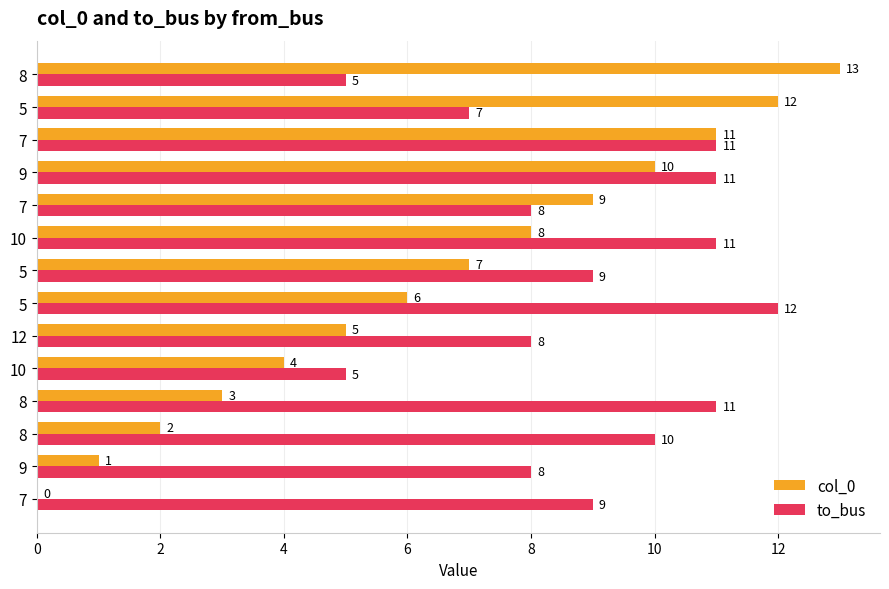

What are all the series names shown in the legend?

col_0, to_bus